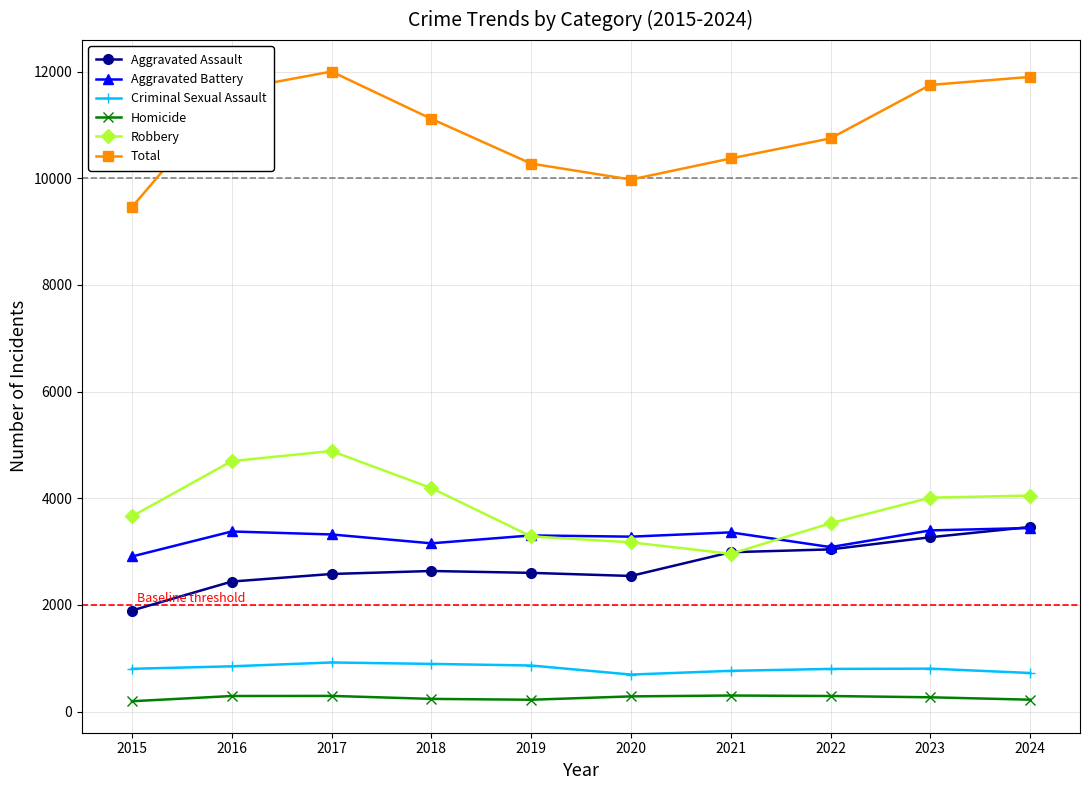

Which series has the widest spread of values?

Total